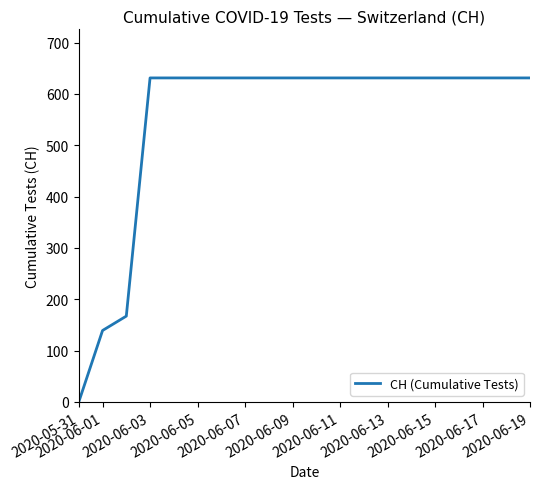

What is the greatest value displayed?

631